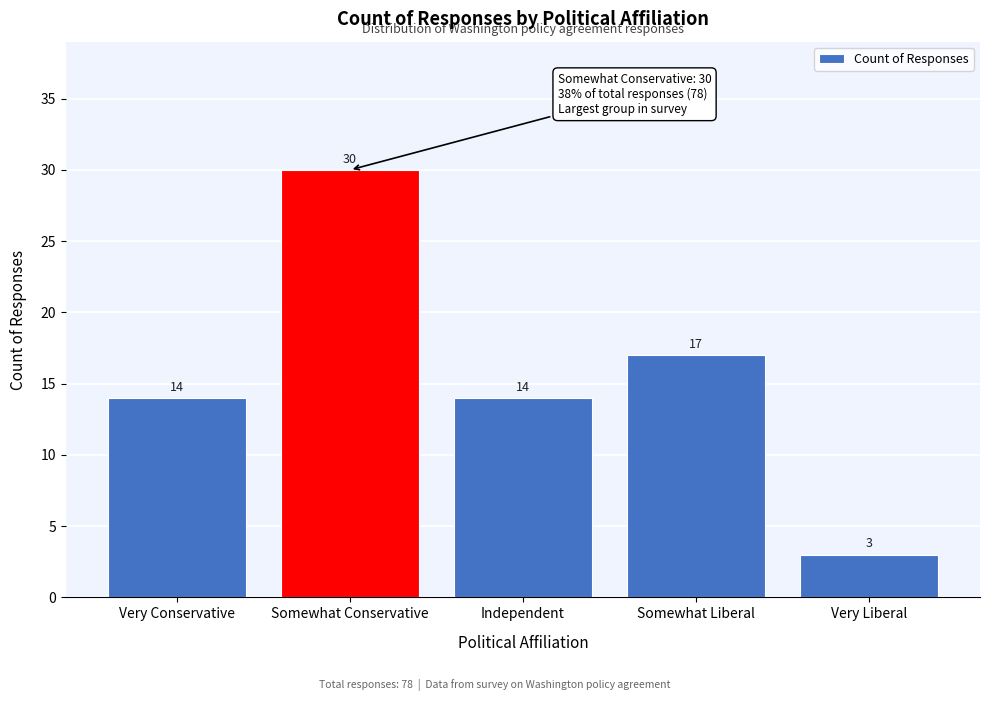

Reading left to right, transcribe all the data shown in this chart.

Very Conservative=14	Somewhat Conservative=30	Independent=14	Somewhat Liberal=17	Very Liberal=3